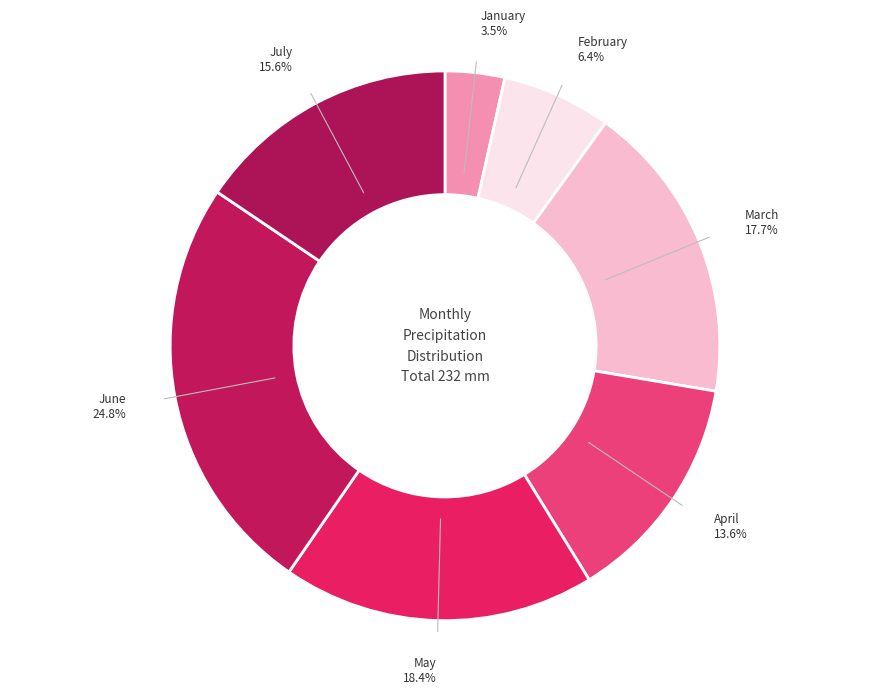

Combined, do April and July account for over 50%?

No